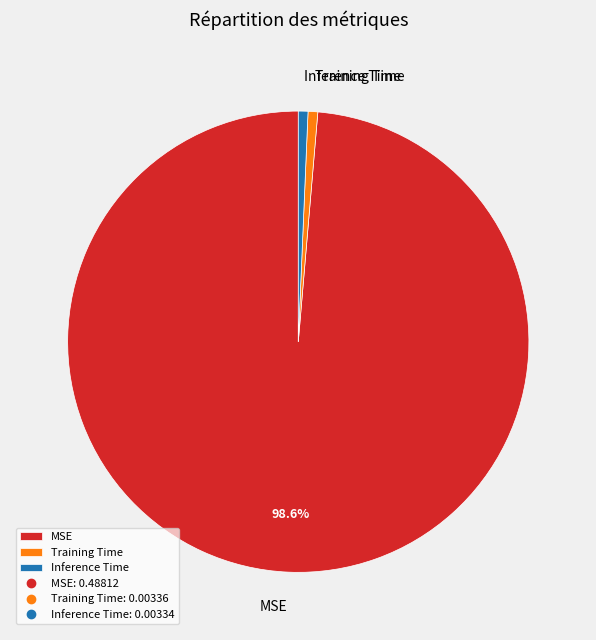

What percentage is NOT represented by MSE?

1.4%